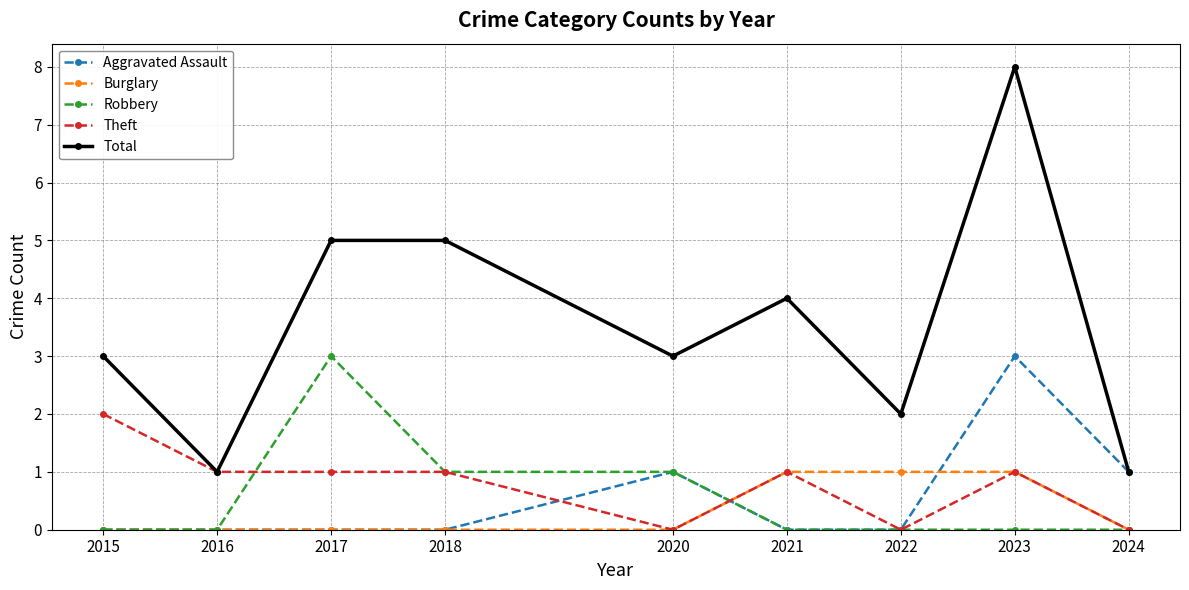

True or false: Robbery and Total cross at least once.

False